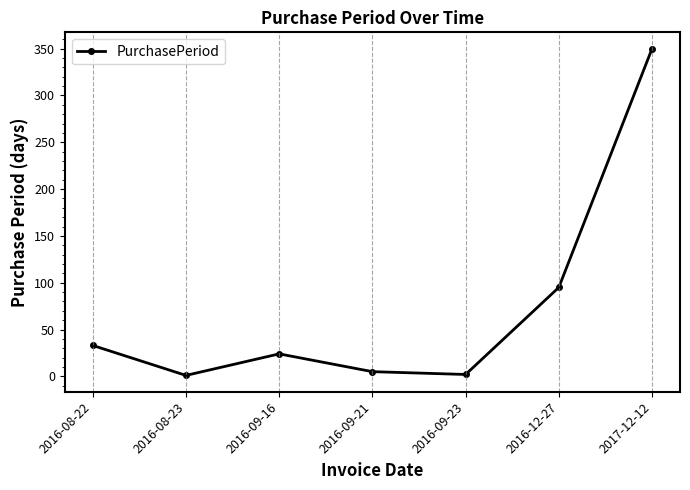

At which label is the value closest to 175?

2016-12-27